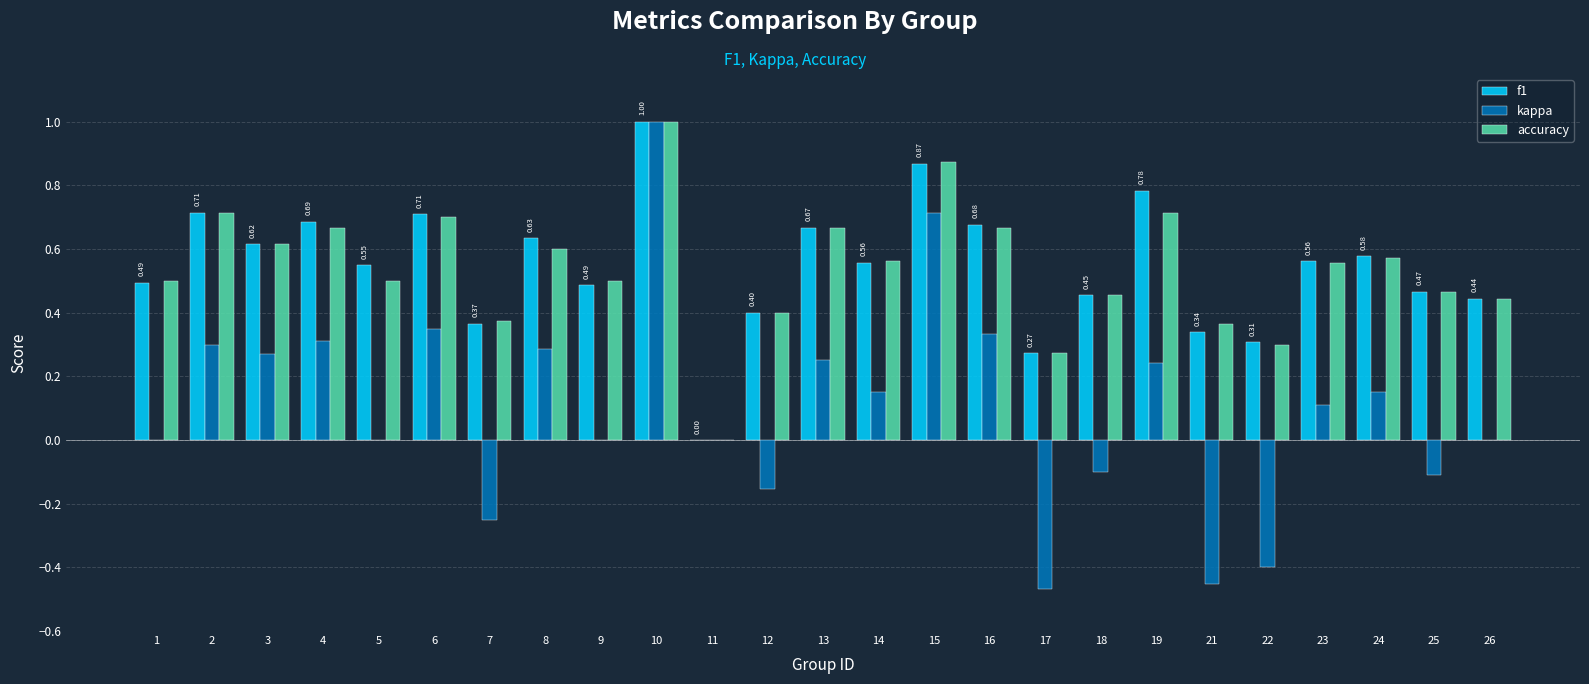

Between 6 and 11, which series saw the biggest shift?

f1